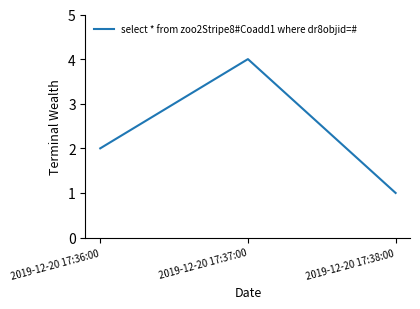

Which category has the lowest value across all series?

2019-12-20 17:38:00